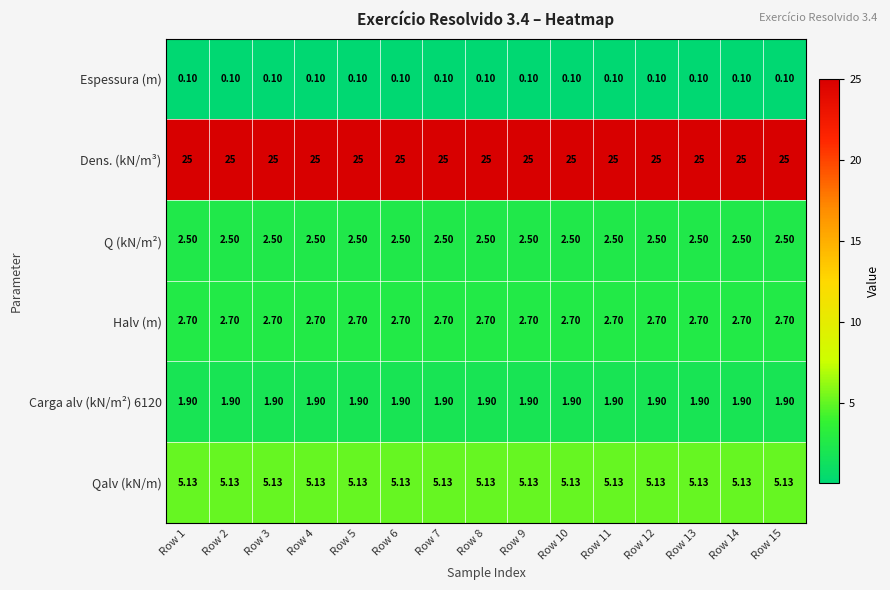

What is the spread (max minus min) of values at Row 13?

24.9